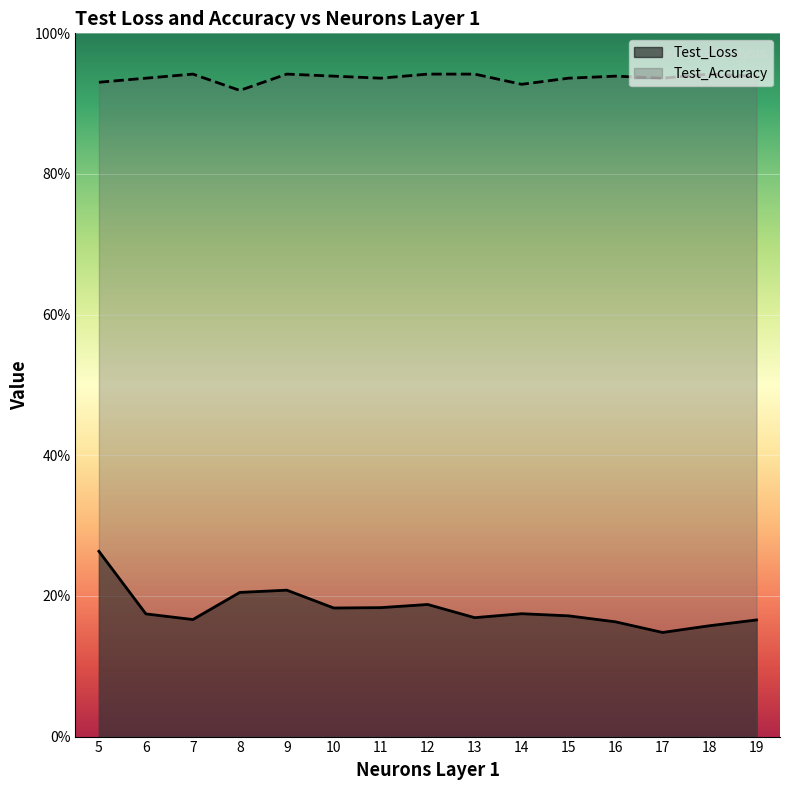

What is the sum of all Test_Accuracy values?

14.0